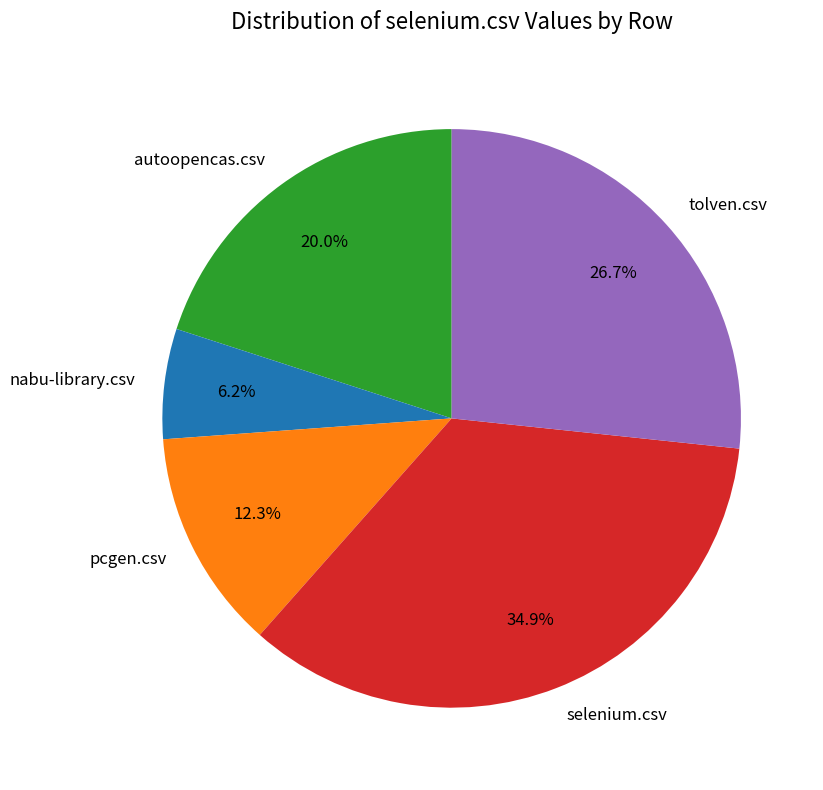

Do autoopencas.csv and nabu-library.csv together represent more than half of the pie?

No